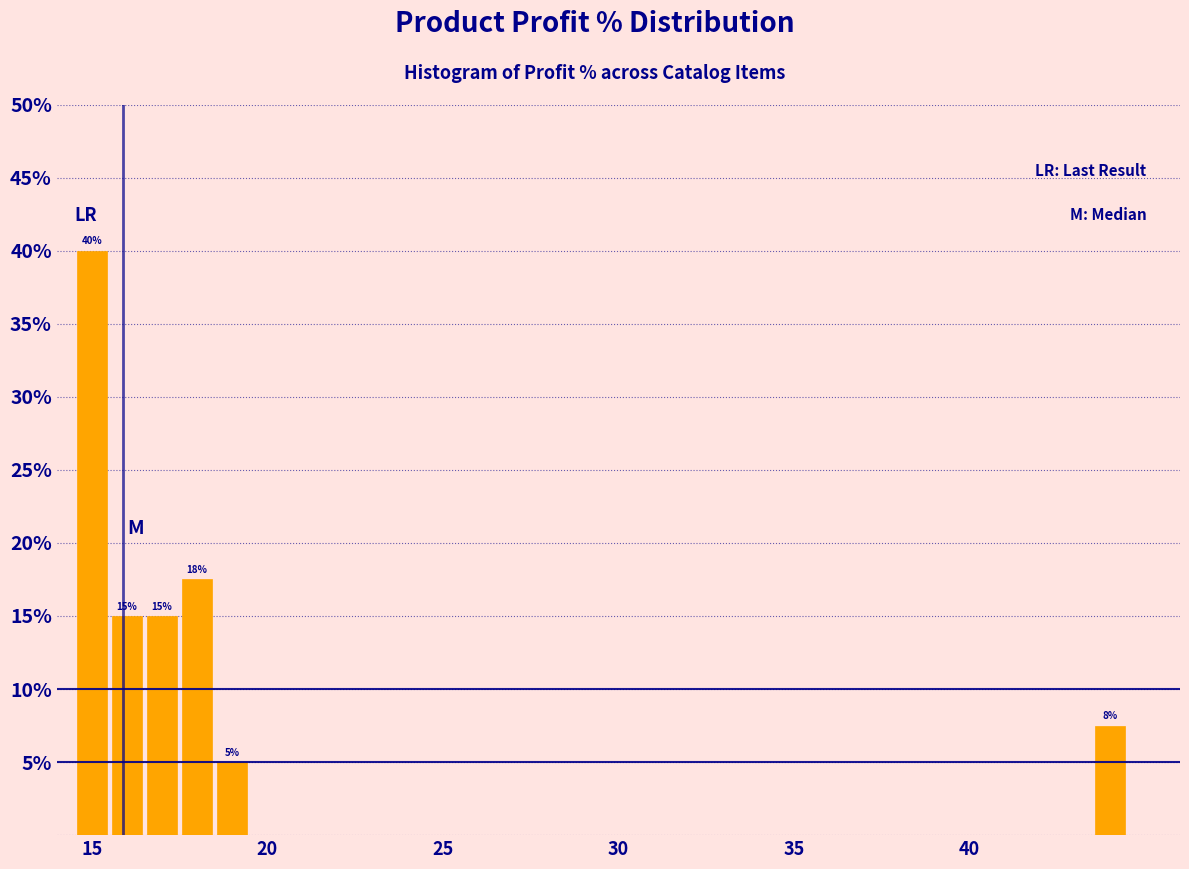

Read against the x-axis, roughly where is the centre of the tallest bar?

15.0